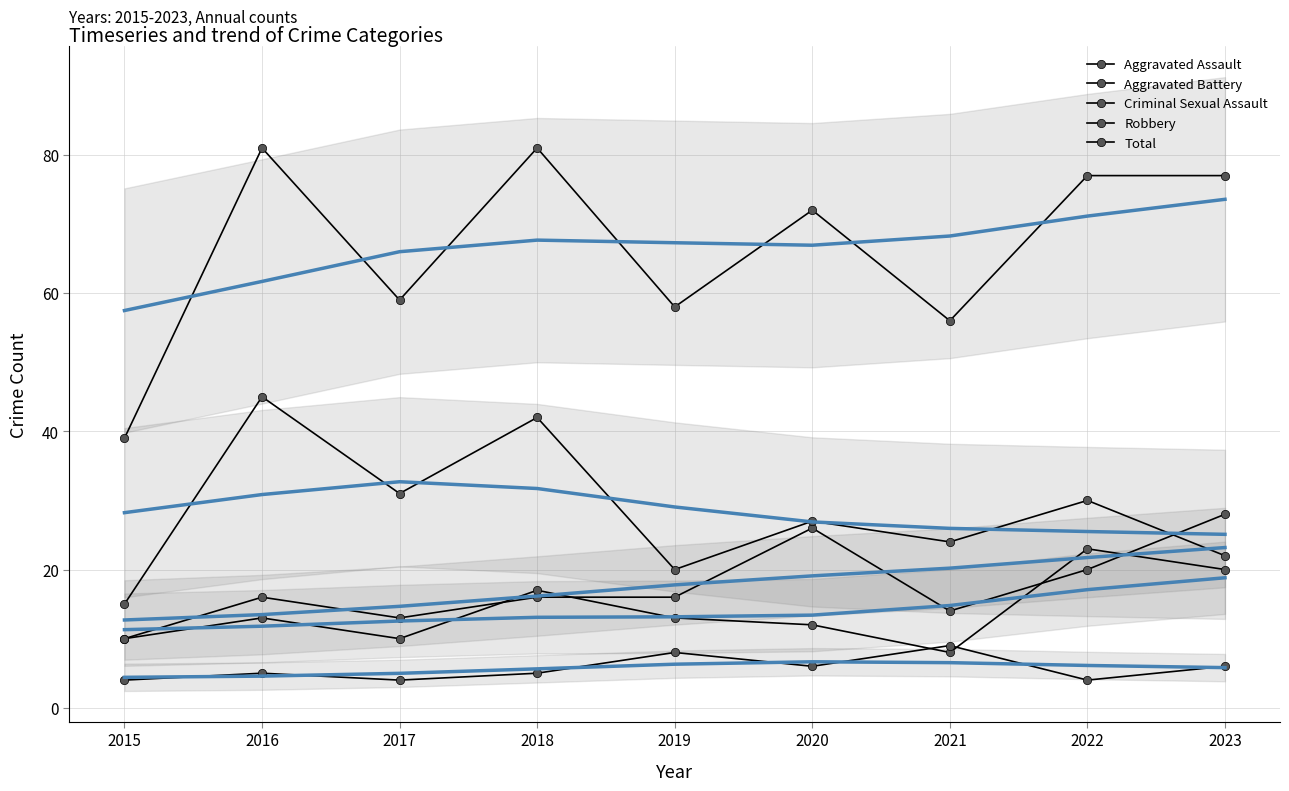

At which category is the sum across all series the highest?

2018